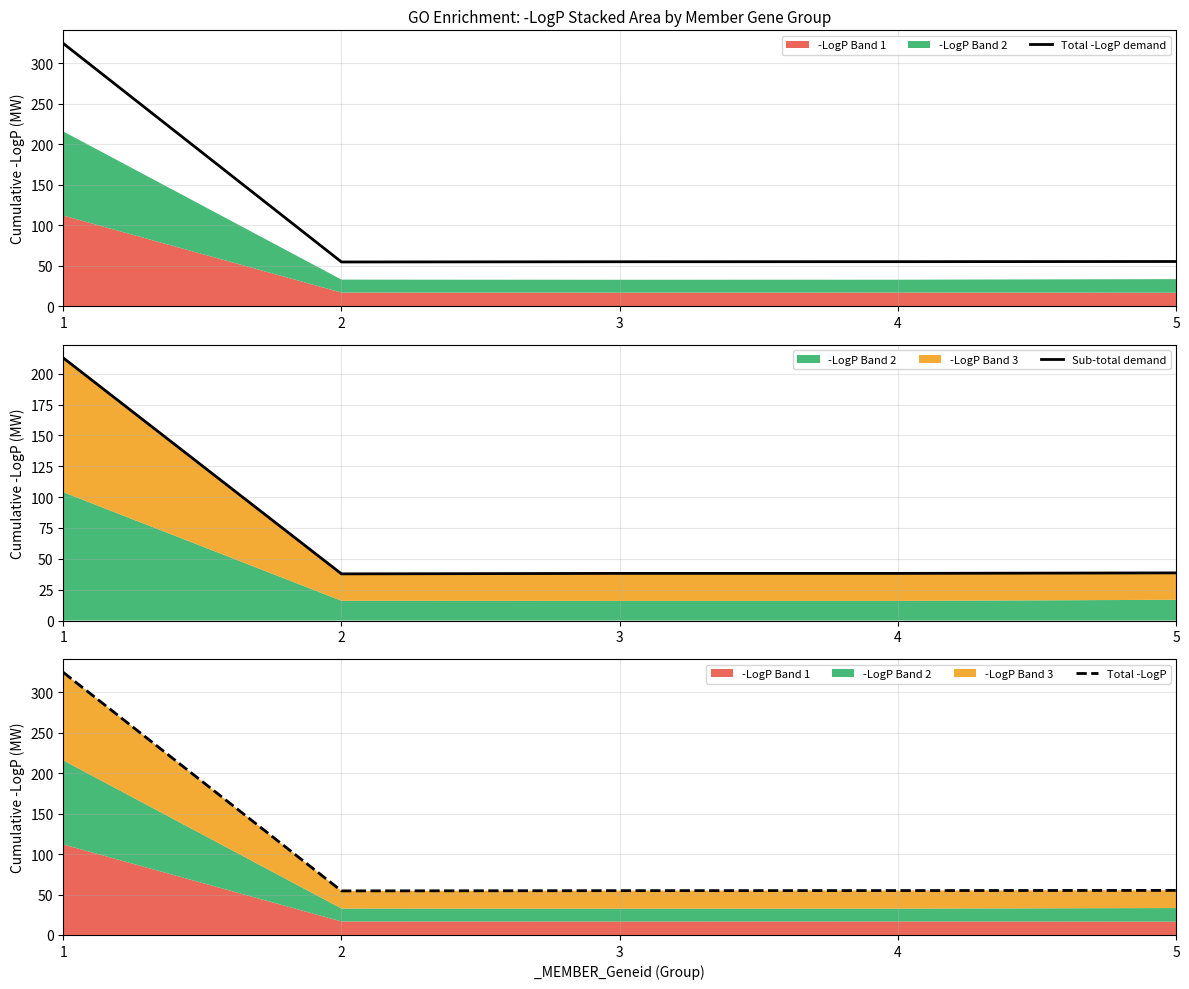

What is the difference between the Total -LogP values at 5 and 3?

0.3